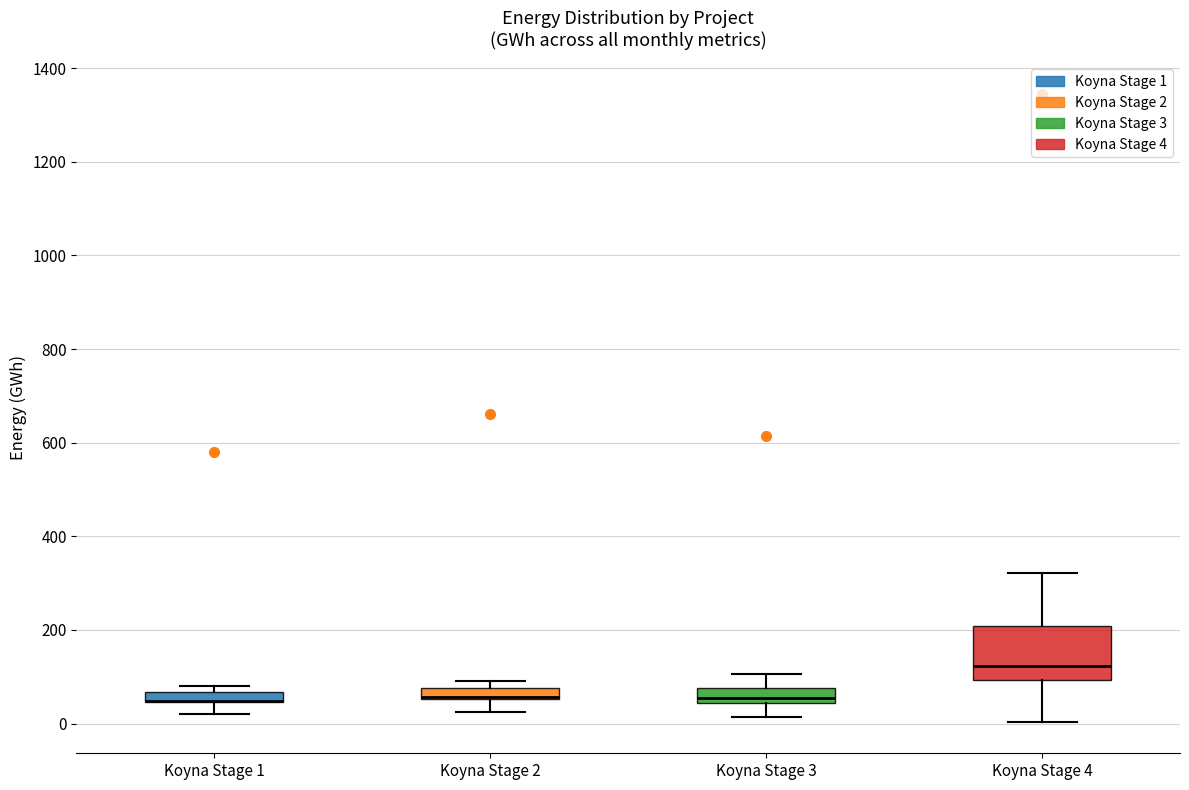

Which box is the tallest, from its lower edge to its upper edge?

Koyna Stage 4